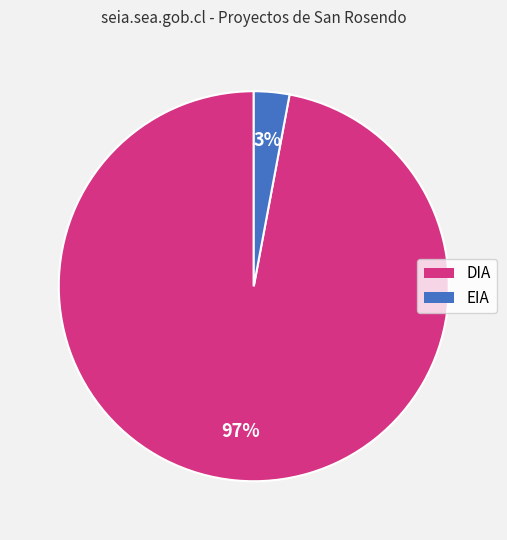

Is DIA the majority of the pie?

Yes